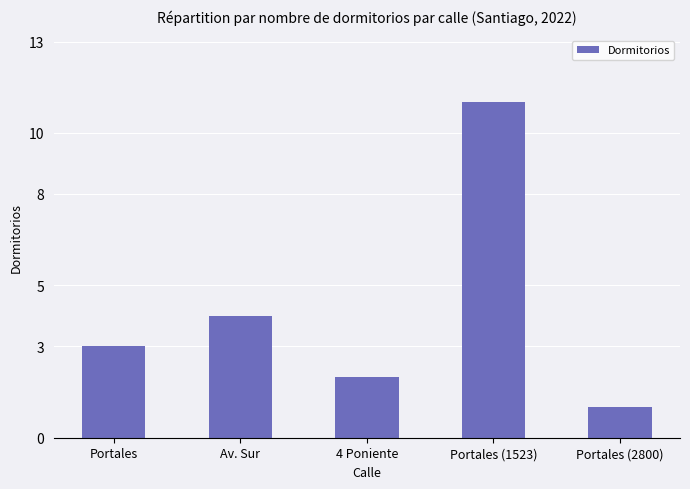

What is the greatest value displayed?

11